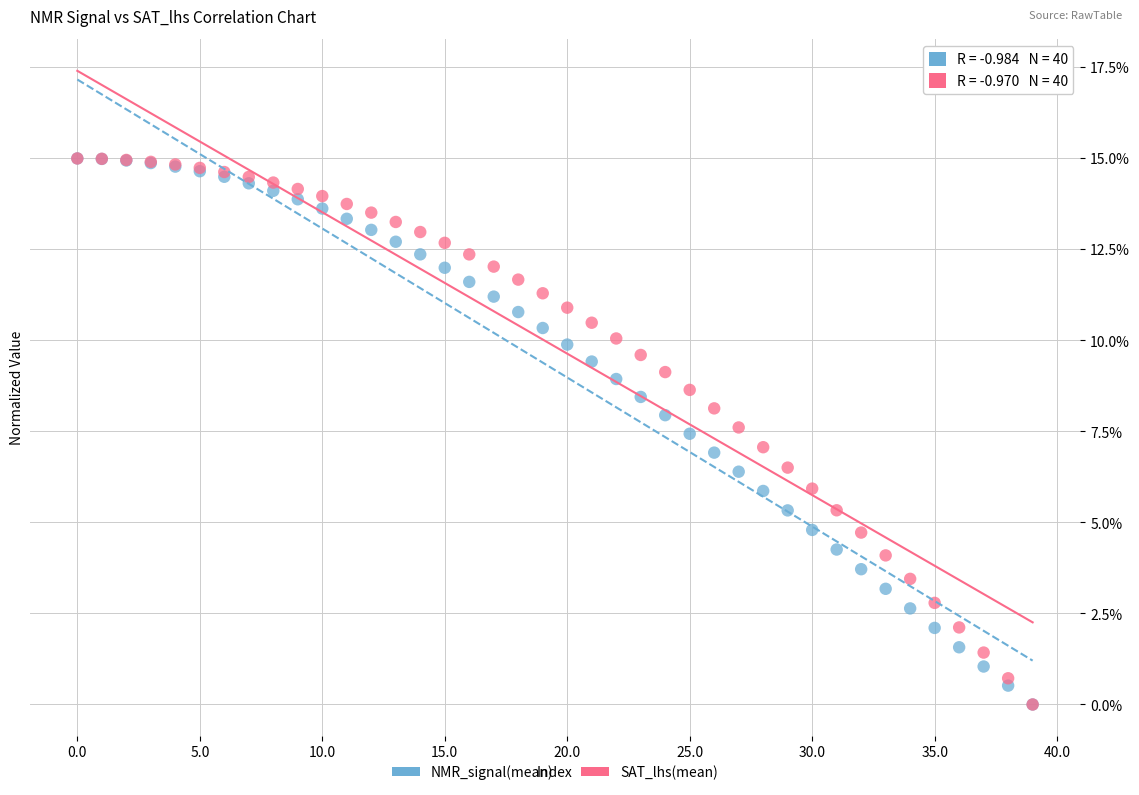

What are all the series names shown in the legend?

NMR_signal(mean), SAT_lhs(mean)